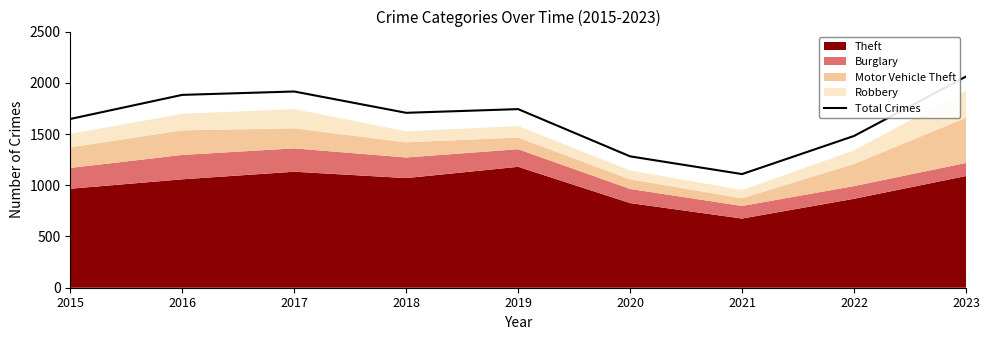

The value at 2018 is 977. True or false?

False